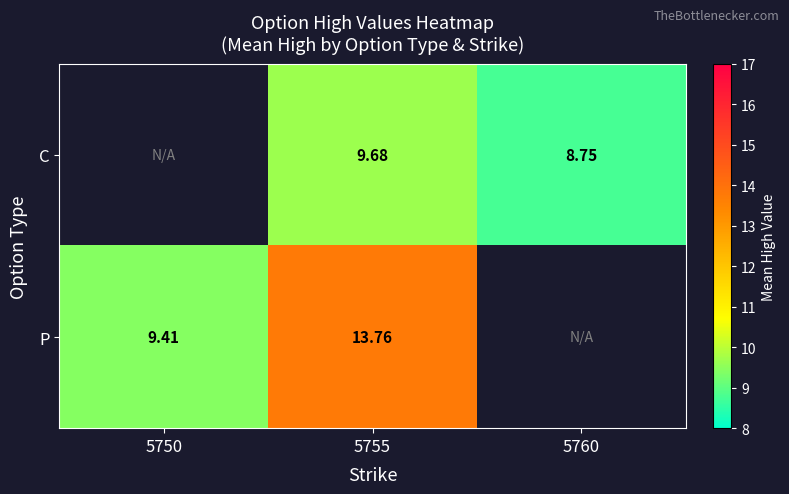

How many distinct data groups are displayed?

2